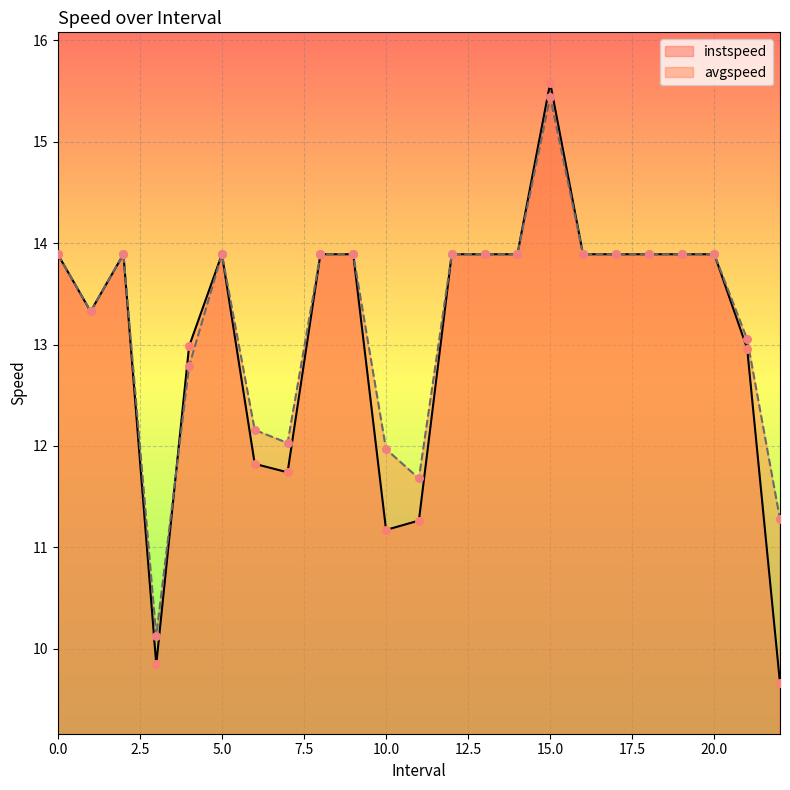

Which series contains the lowest Y value?

instspeed